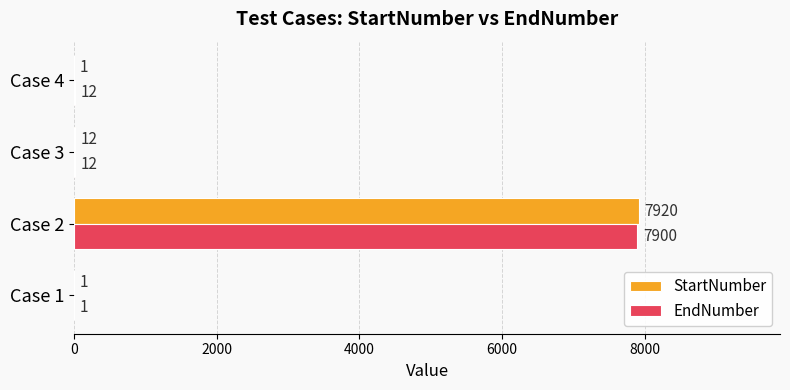

Is the value of StartNumber at Case 2 greater than the value of EndNumber at Case 3?

Yes